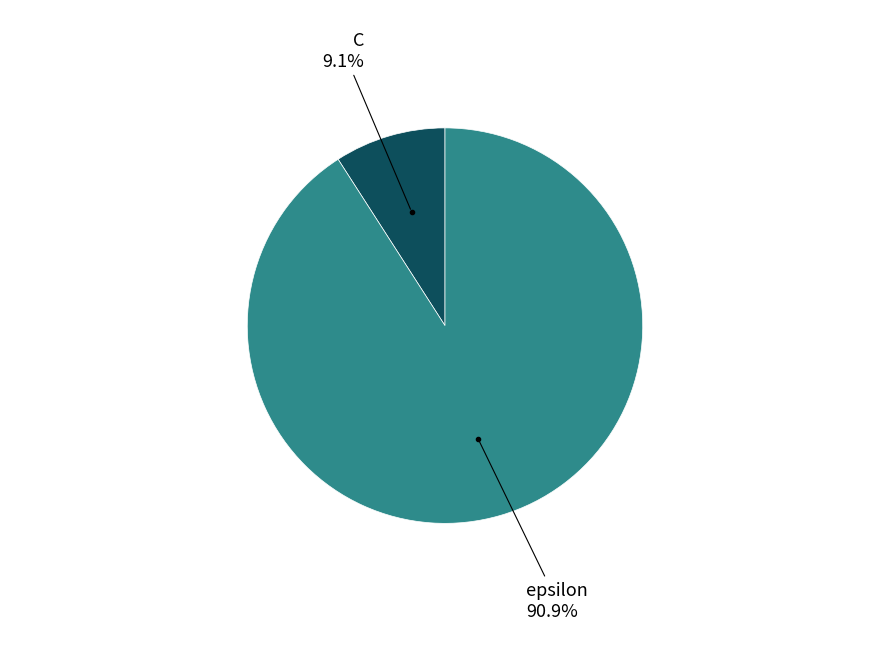

True or false: epsilon accounts for 91% of the total.

True